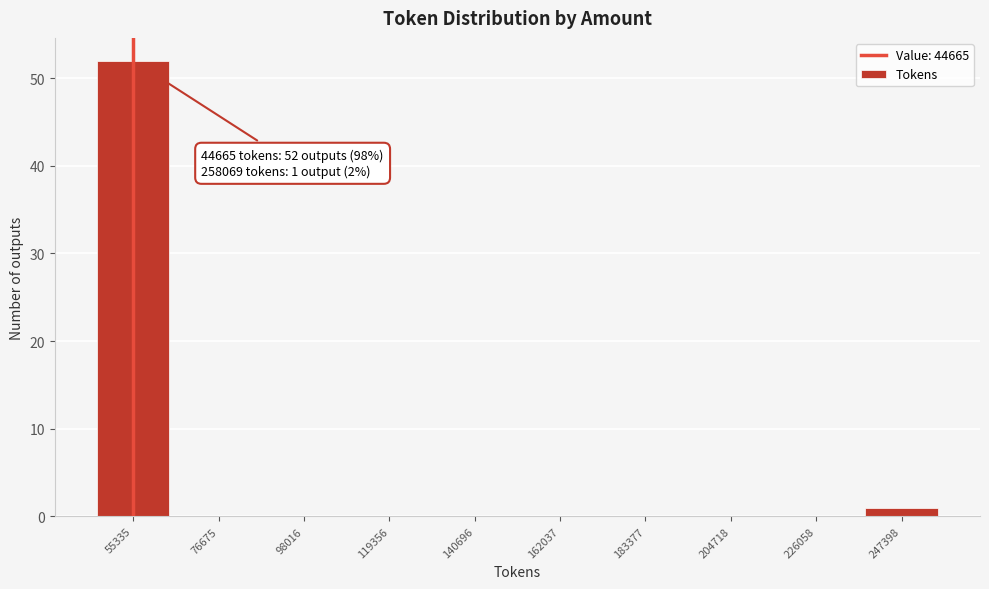

Reading left to right, extract all data points from this chart.

55335=52	76675=0	98016=0	119356=0	140696=0	162037=0	183377=0	204718=0	226058=0	247398=1